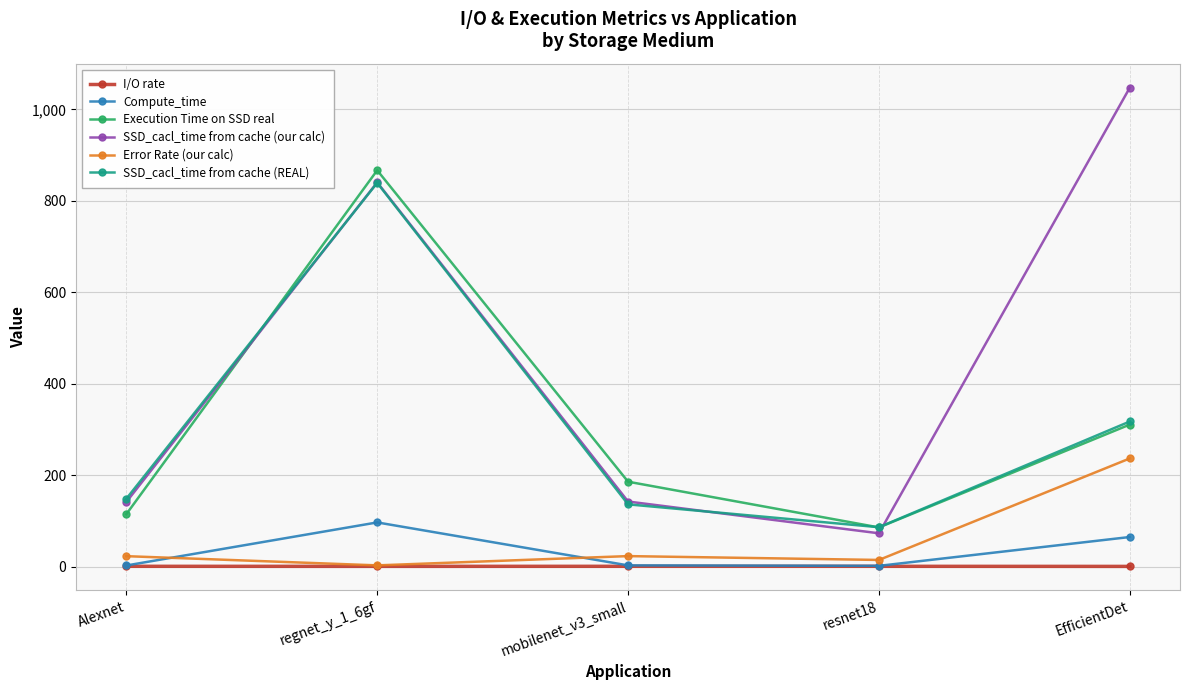

How many interior local valleys does the SSD_cacl_time from cache (our calc) series have?

1